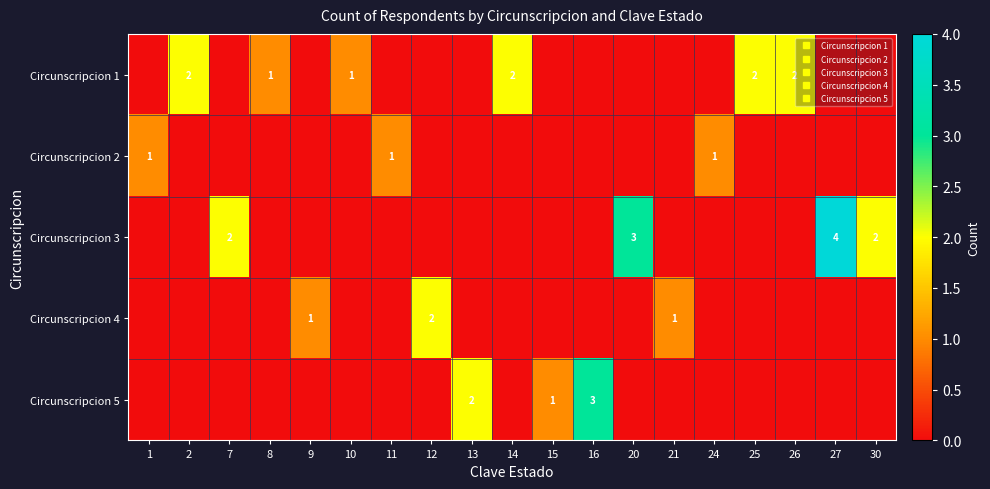

What is the total value across all series at 21?

1